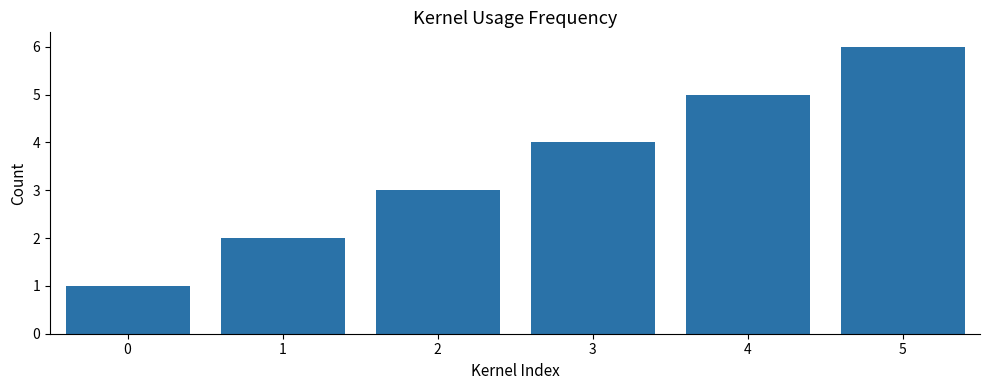

What is the sum of all values?

21